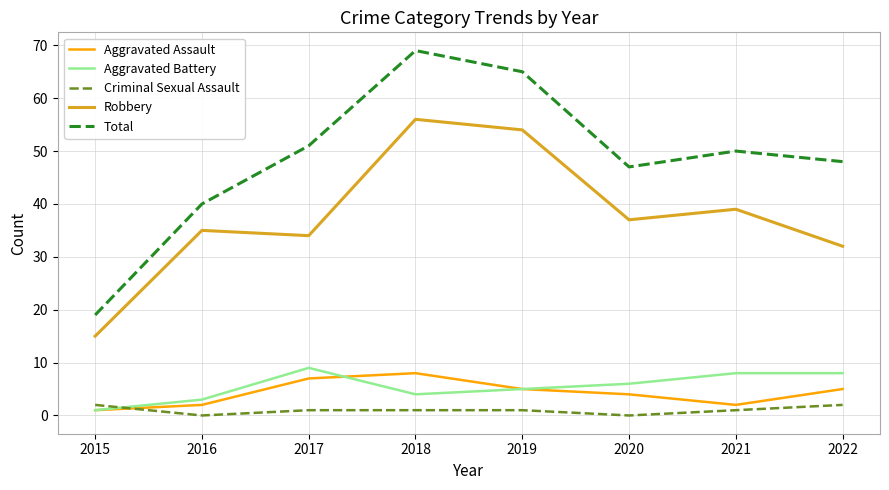

At which label is Aggravated Assault closest to 4?

2020